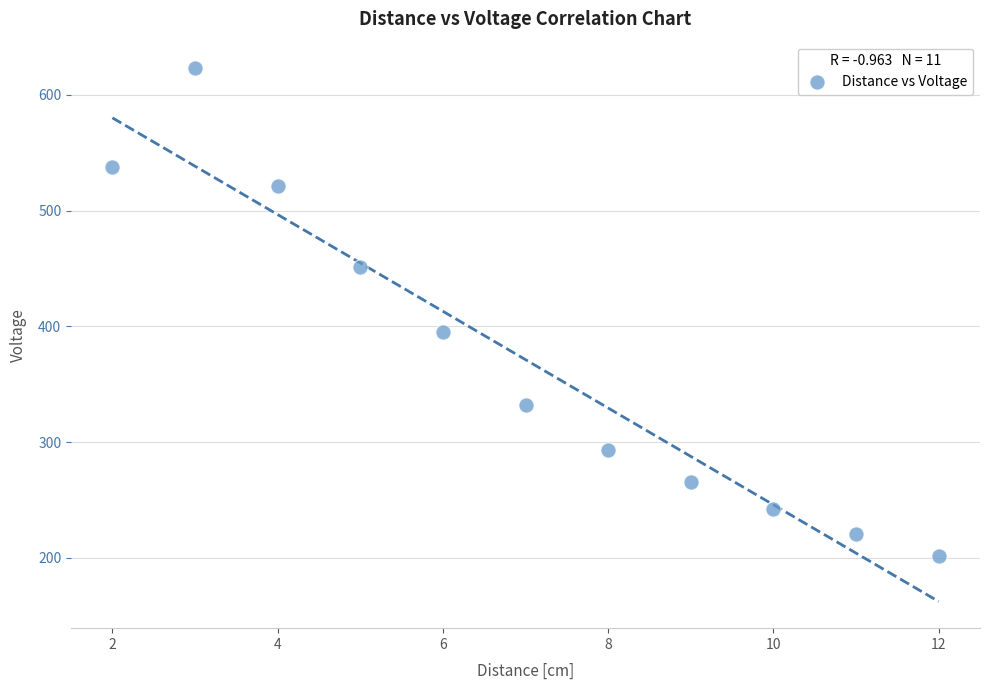

What is the average X value?

7